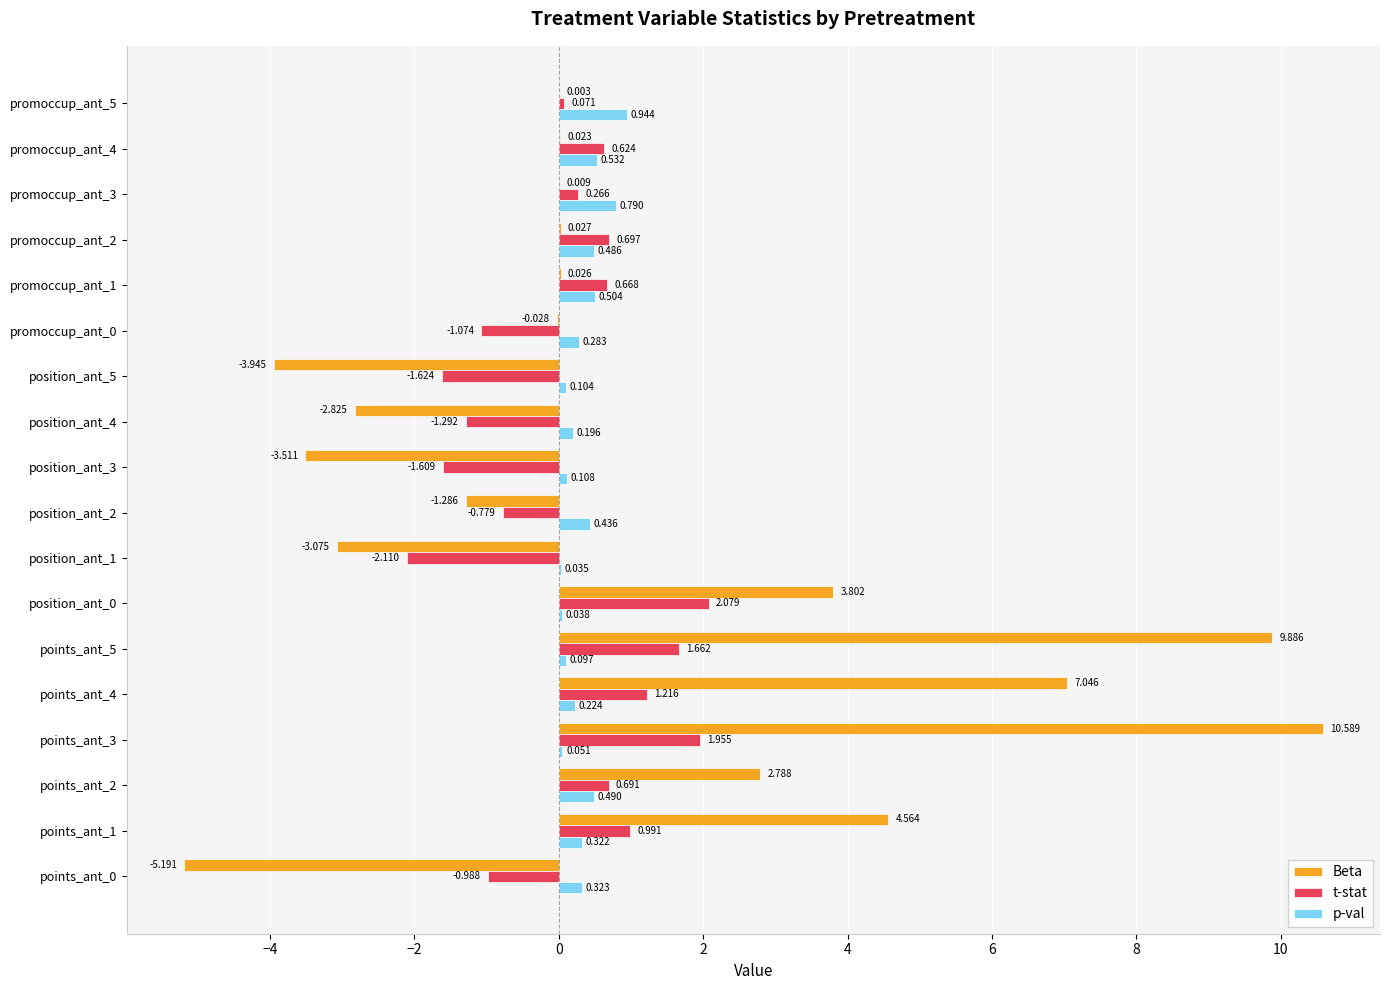

Which series has the widest spread of values?

Beta